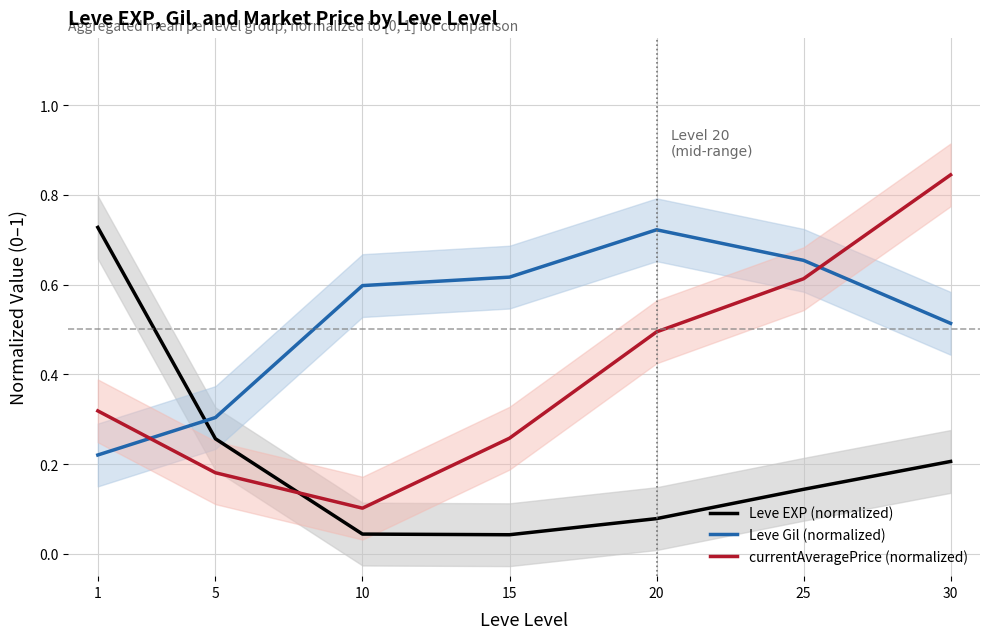

How many data points does each series have?

7